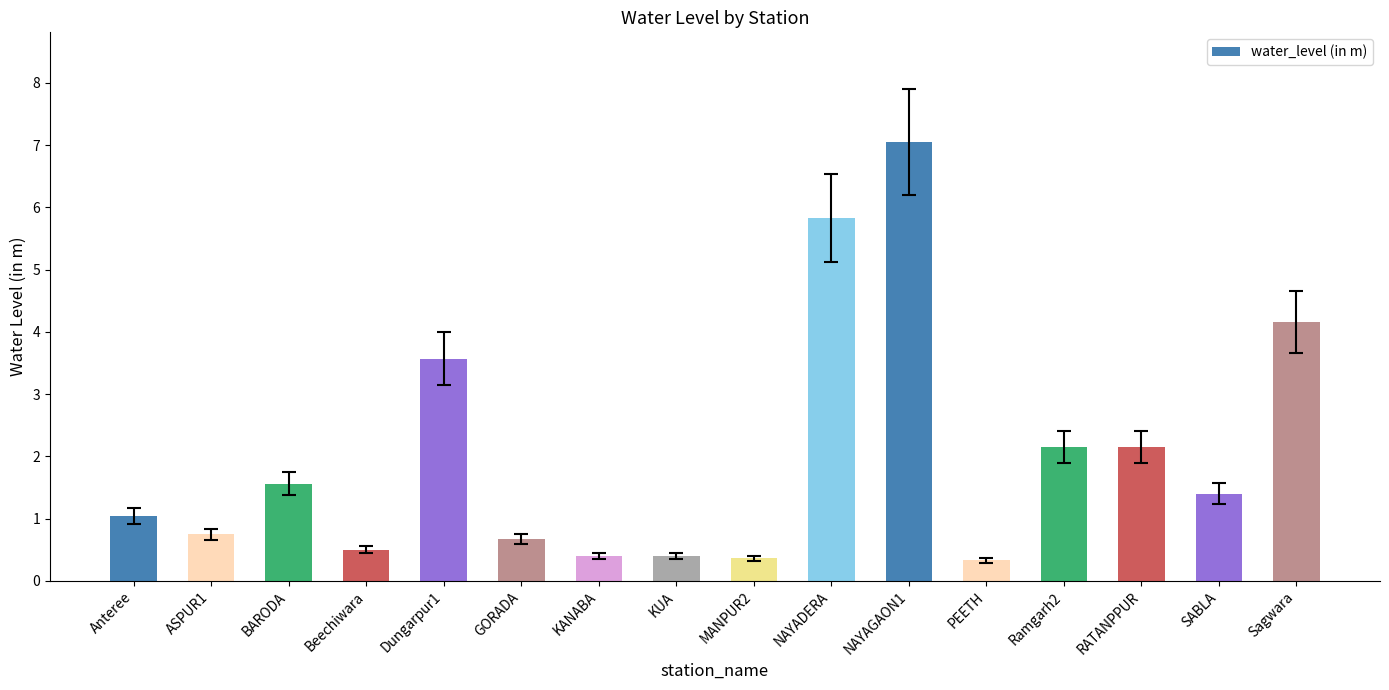

What is the minimum value shown in the chart?

0.3